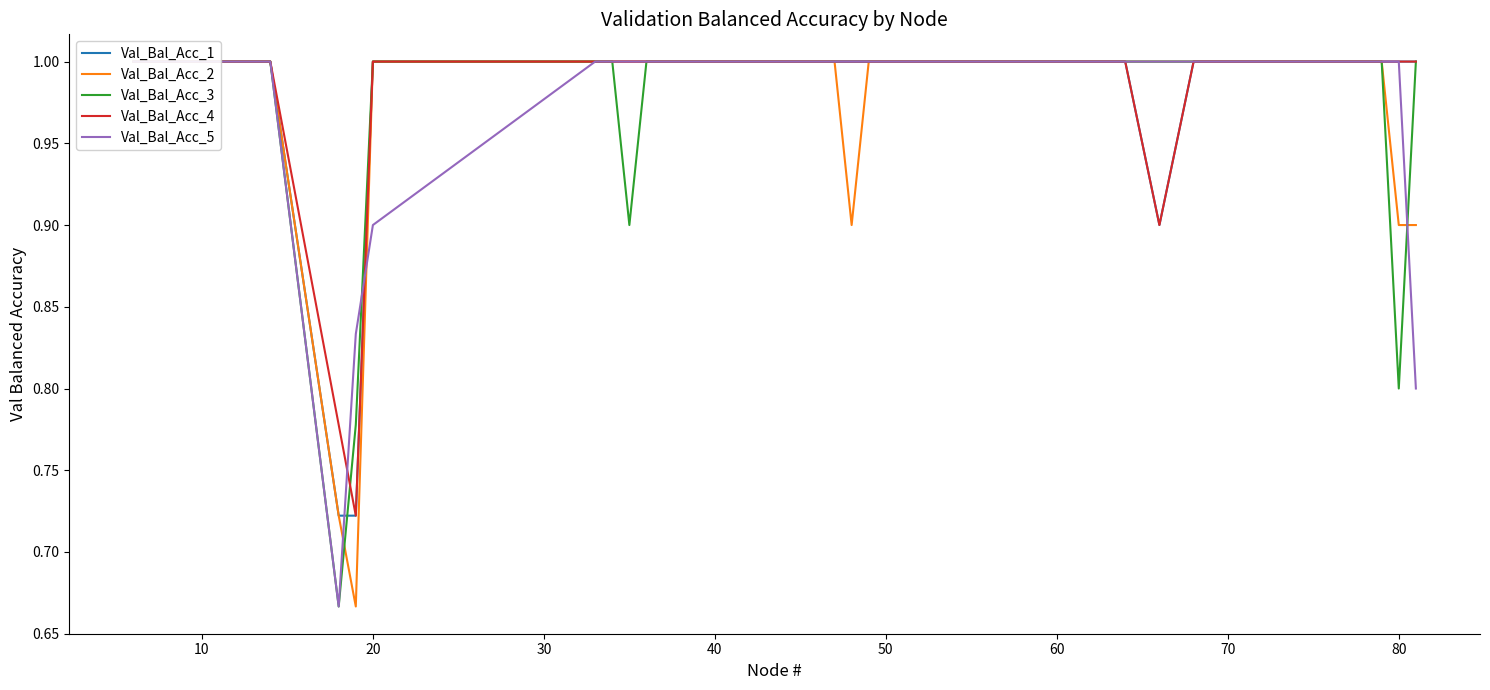

True or false: Val_Bal_Acc_2 and Val_Bal_Acc_4 intersect in this chart.

False